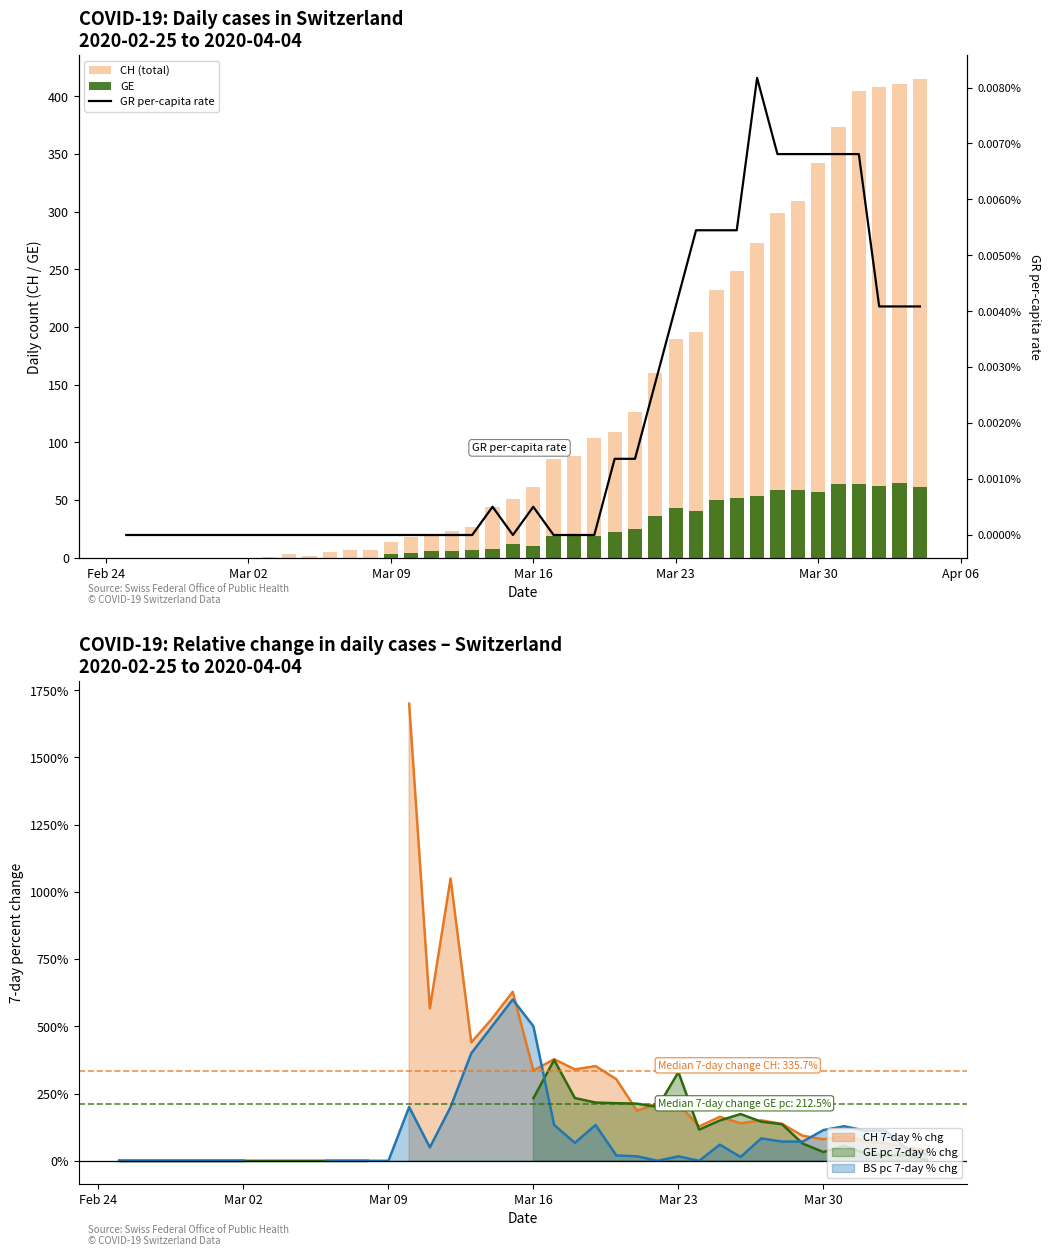

Is it true that GE equals 37.9 at 35?

False